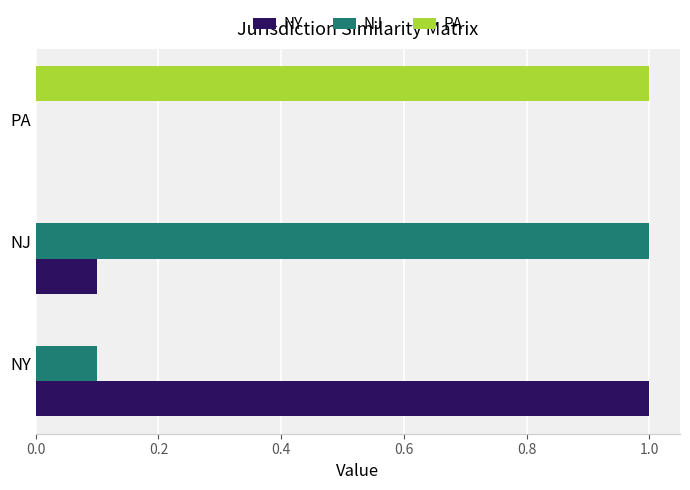

The NJ series shows -0.4 at PA. True or false?

False